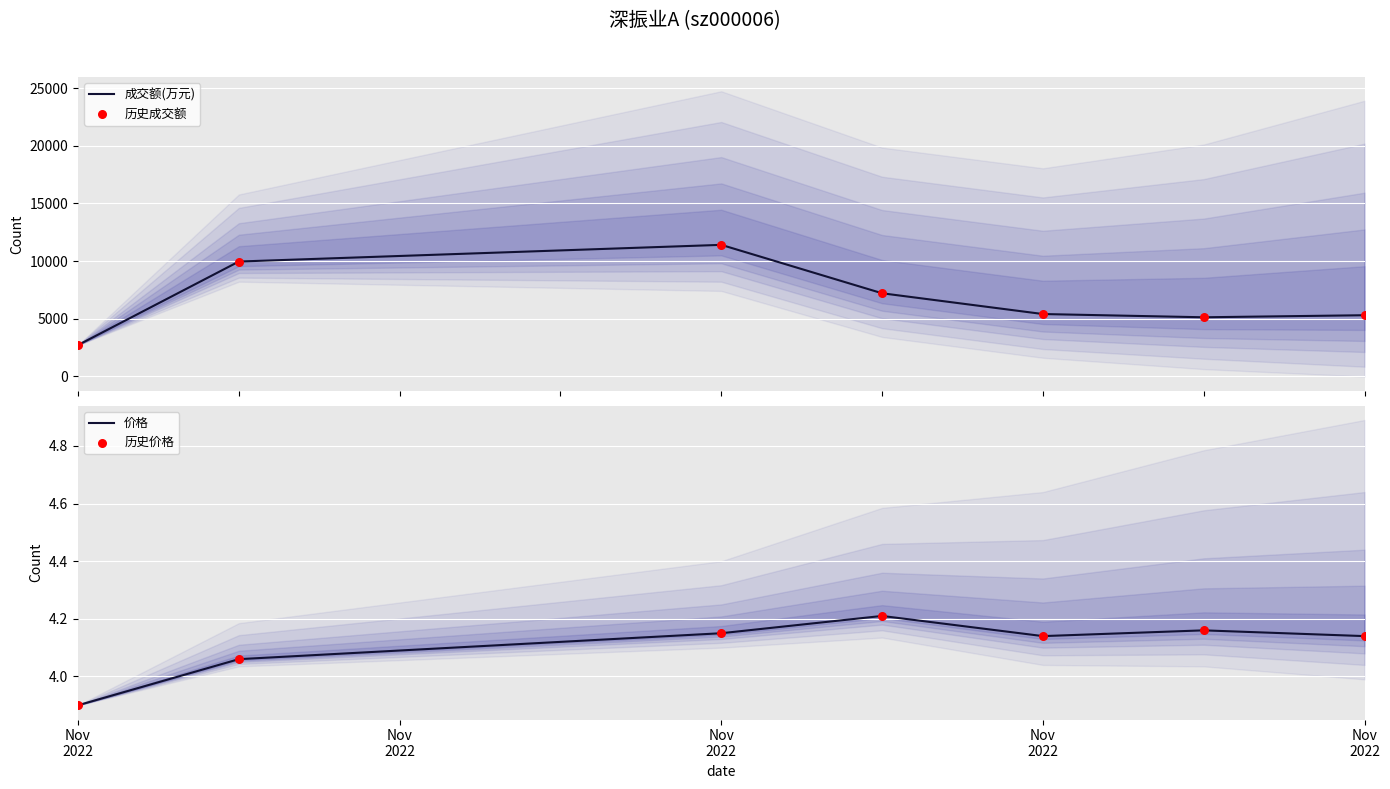

Which series contains the lowest Y value?

价格